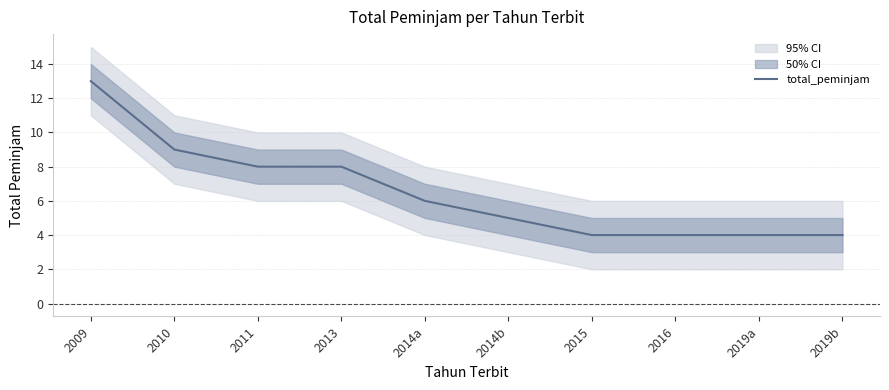

What is the average value?

6